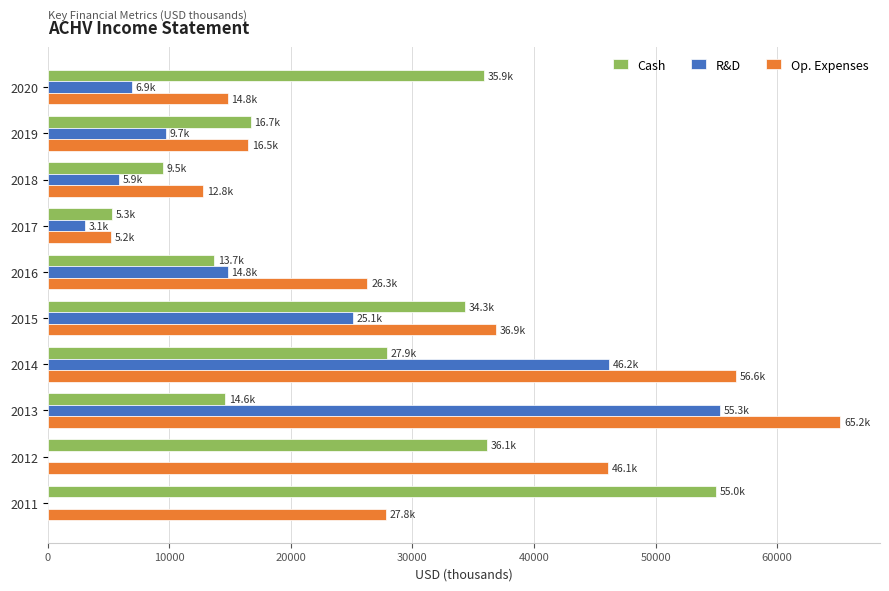

Which series changed the most between 2018 and 2017?

Op. Expenses